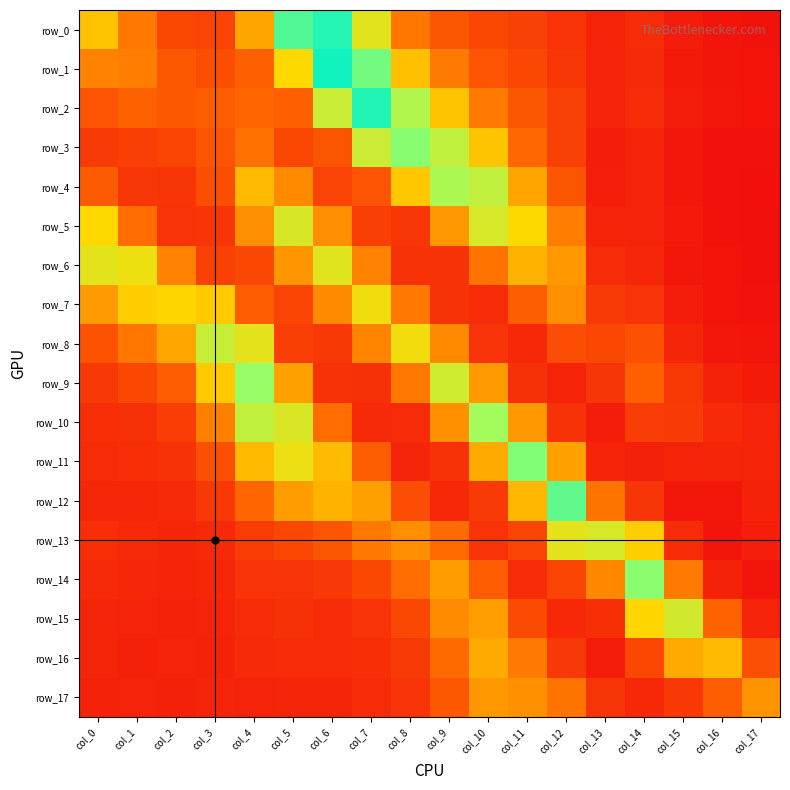

What is the maximum value shown in the chart?

0.2